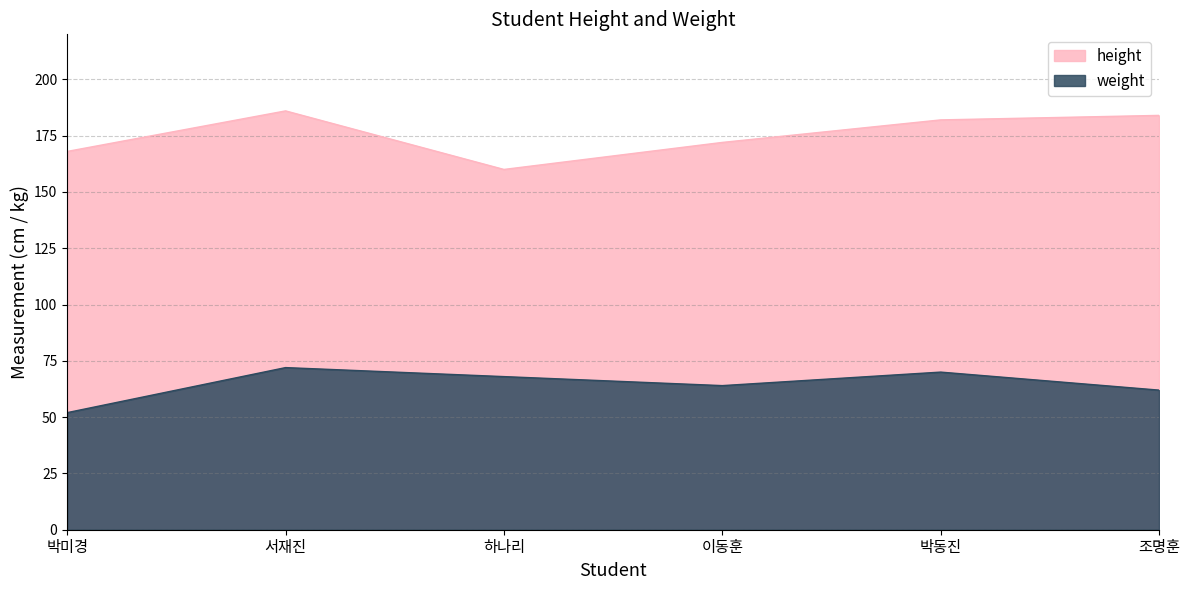

Rank the categories by weight value from lowest to highest.

박미경, 조명훈, 이동훈, 하나리, 박동진, 서재진